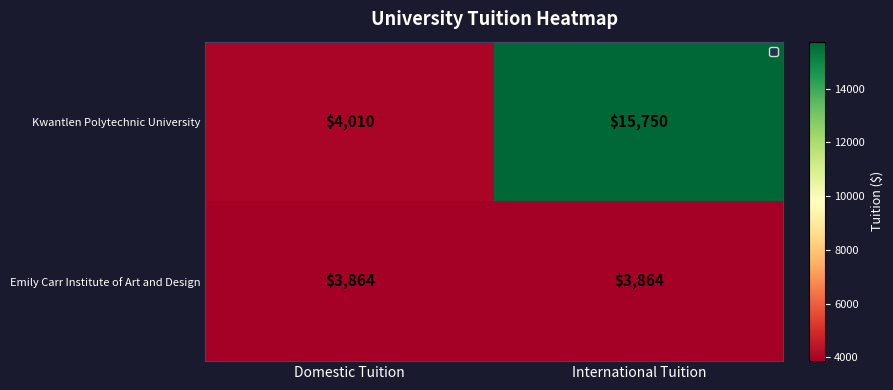

What is the difference between the highest and lowest values at Domestic Tuition?

146